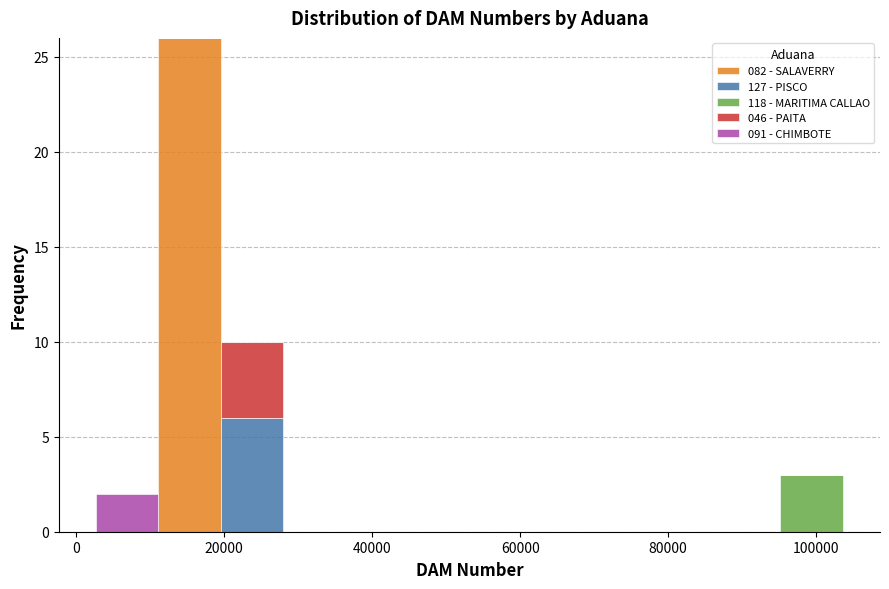

Reading left to right, transcribe this chart: for each stacked bar, give the range it covers on the x-axis and its total height. Neither the bar edges nor the heights are printed on the chart, so give them approximately, as read against the axes.

2000 to 12000: 2
12000 to 20000: 26
20000 to 28000: 10
28000 to 36000: 0
36000 to 44000: 0
44000 to 54000: 0
54000 to 62000: 0
62000 to 70000: 0
70000 to 78000: 0
78000 to 86000: 0
86000 to 96000: 0
96000 to 104000: 3